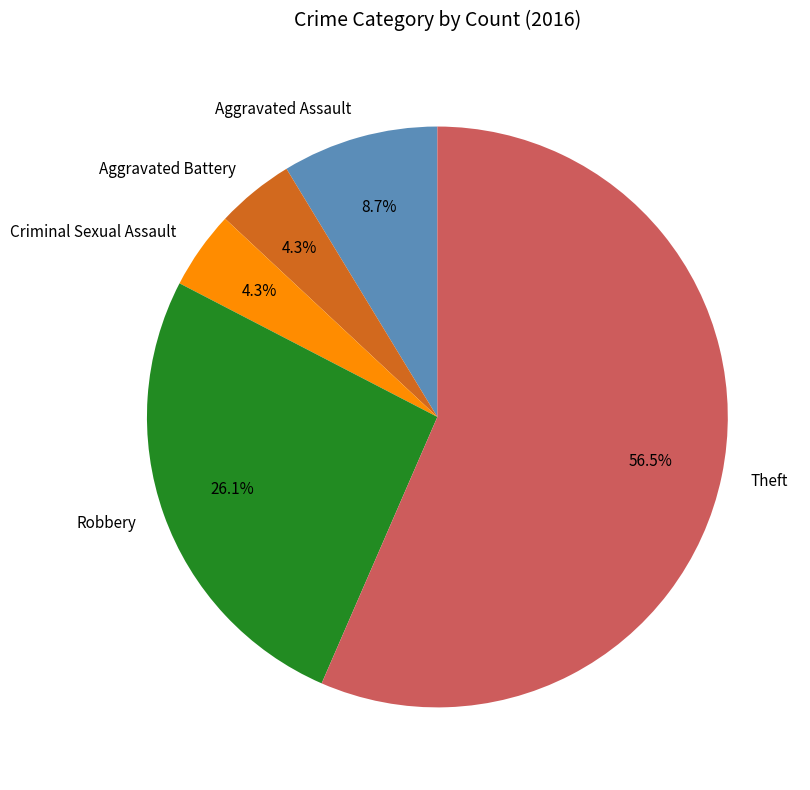

The Aggravated Battery slice represents 10% of the pie. True or false?

False